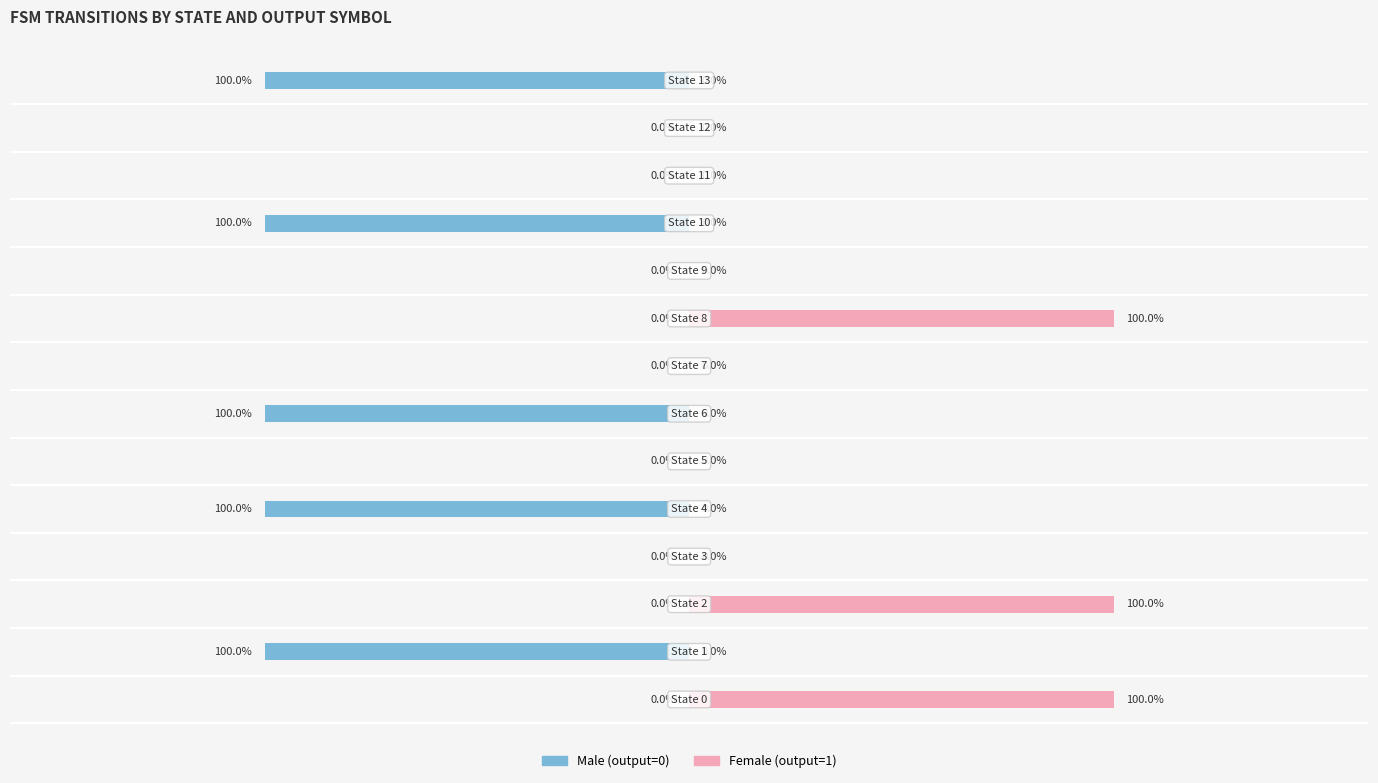

What are all the series names shown in the legend?

Male, Female